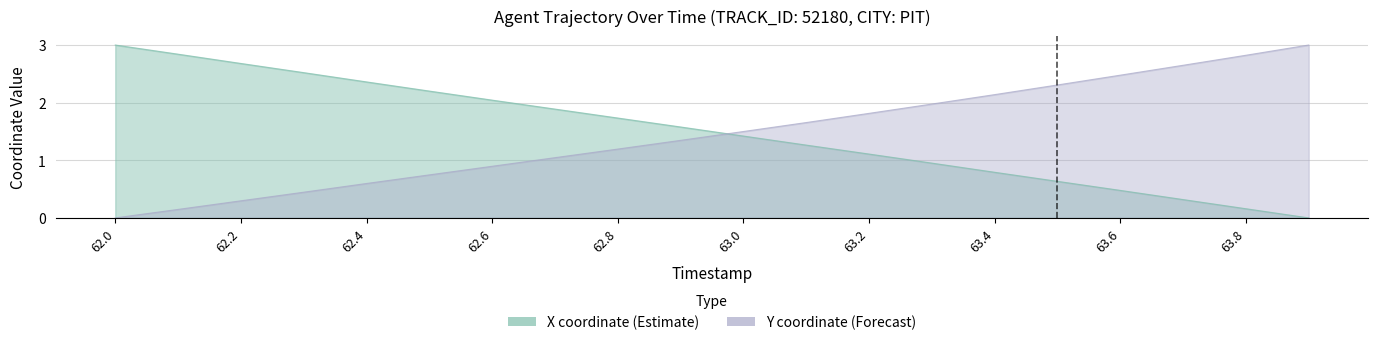

How many values in the X series are below 1?

7